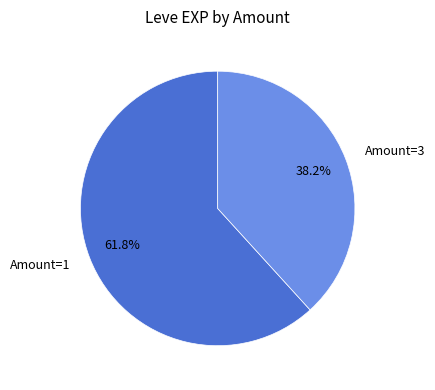

Is the sum of Amount=3 and Amount=1 greater than half?

Yes